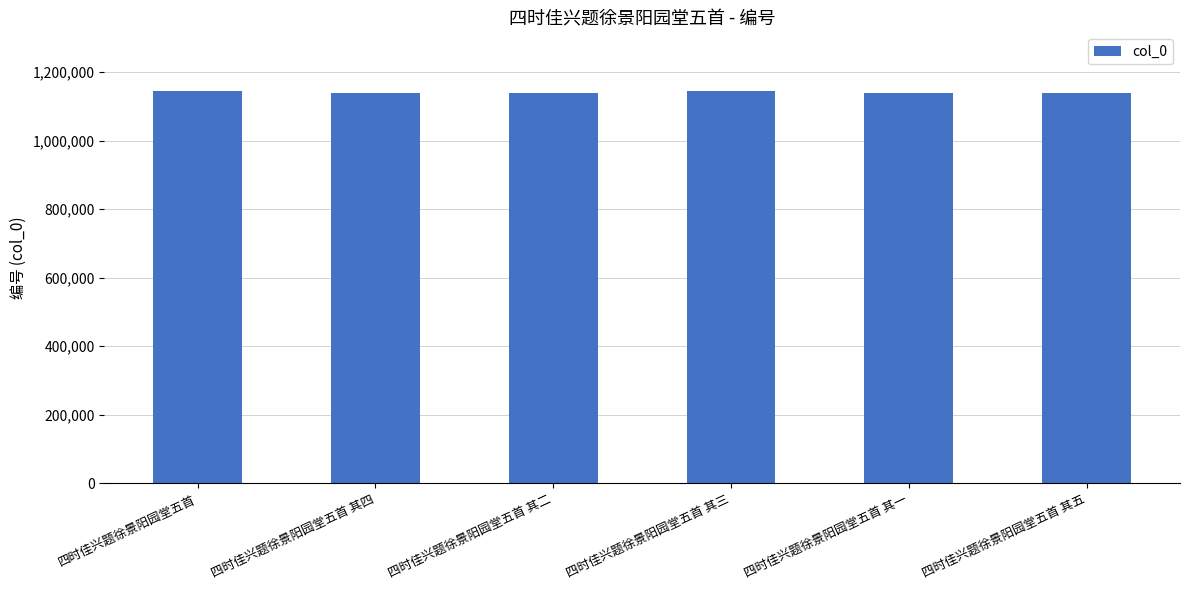

What is the maximum value shown in the chart?

1144402